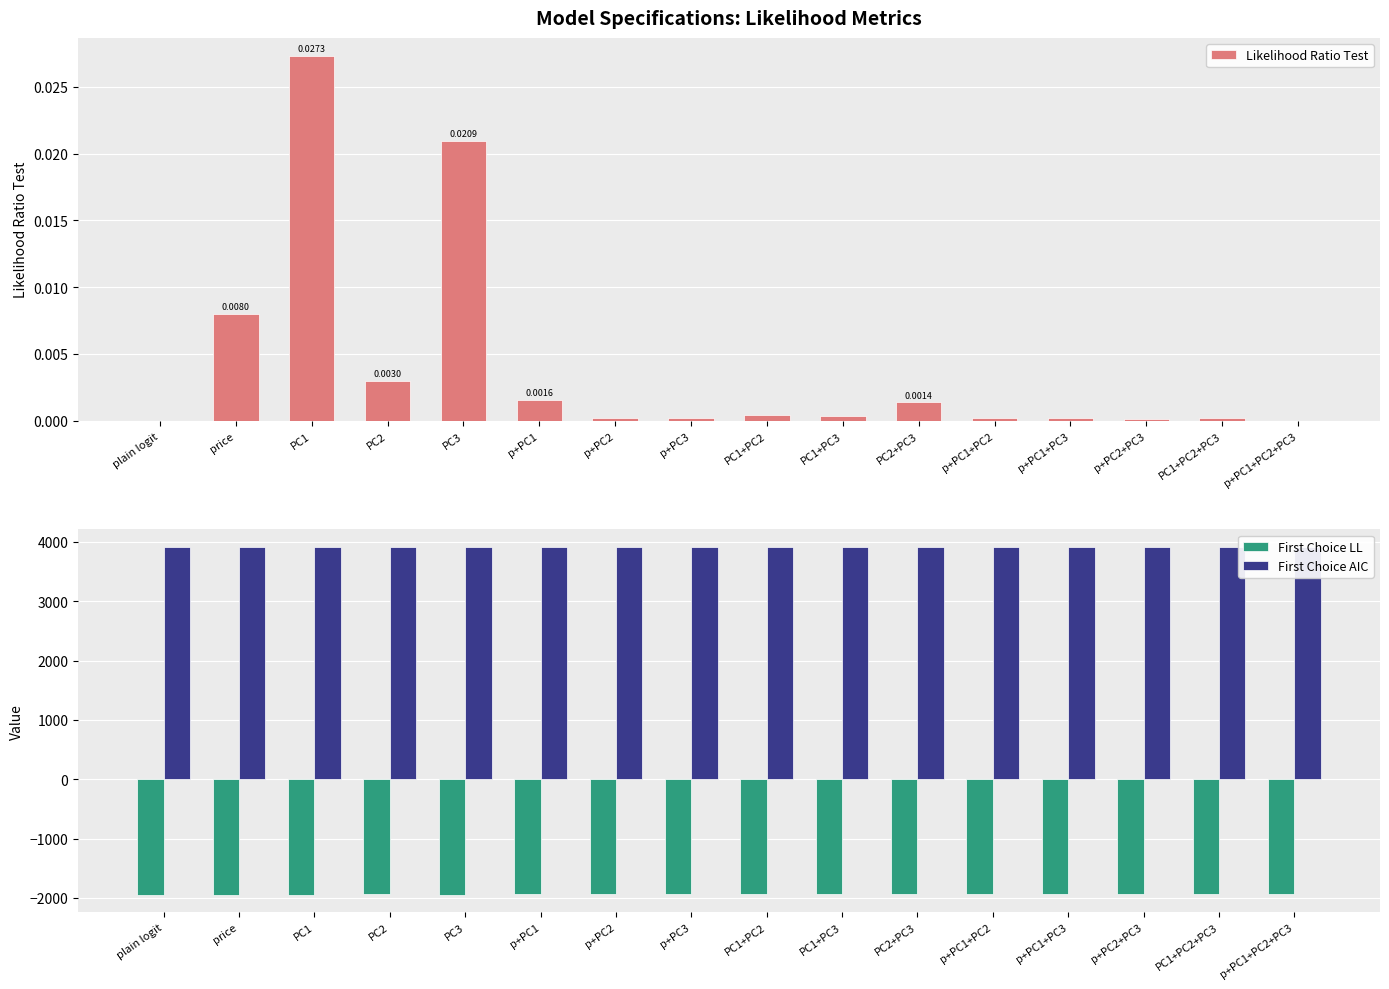

At which label does First Choice AIC reach its peak?

plain logit